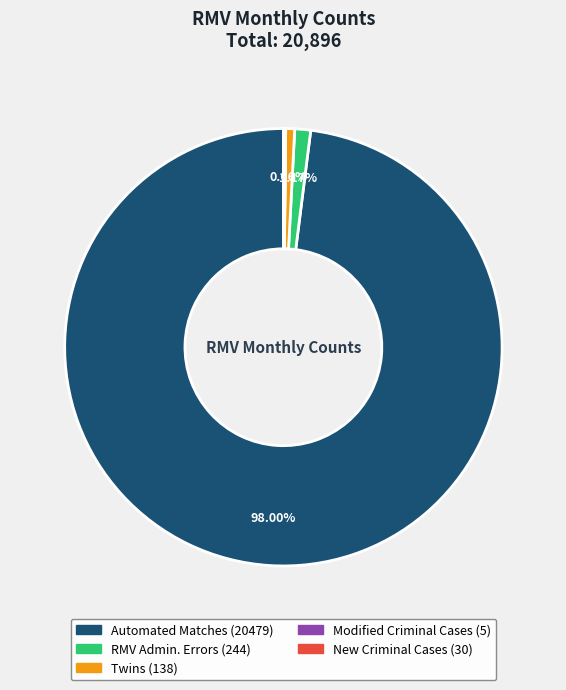

Which slice represents more than half of the pie?

Automated Matches